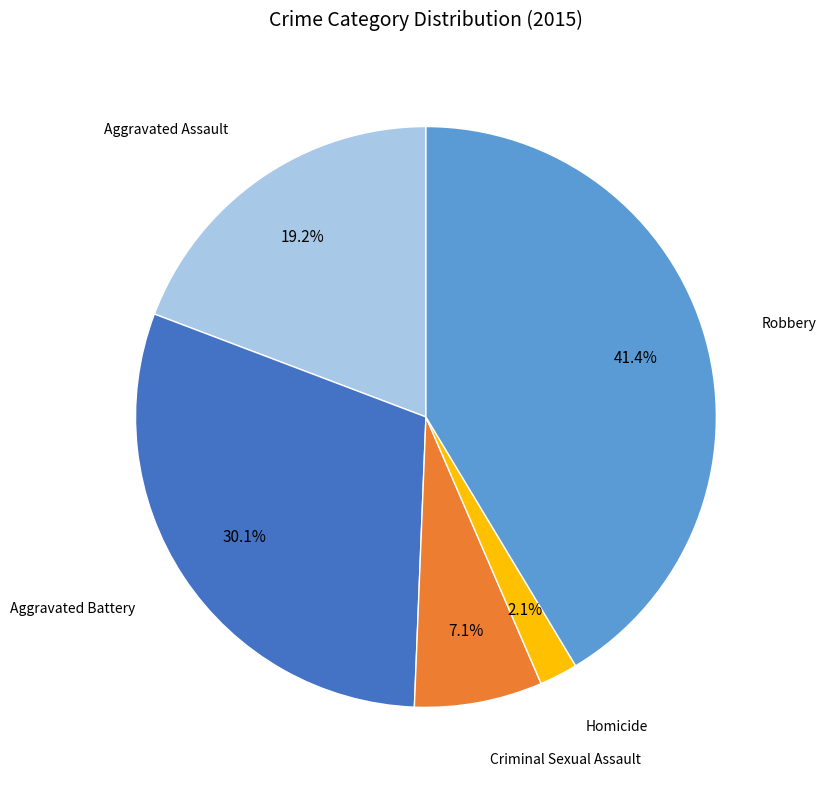

Does any single category account for the majority?

No